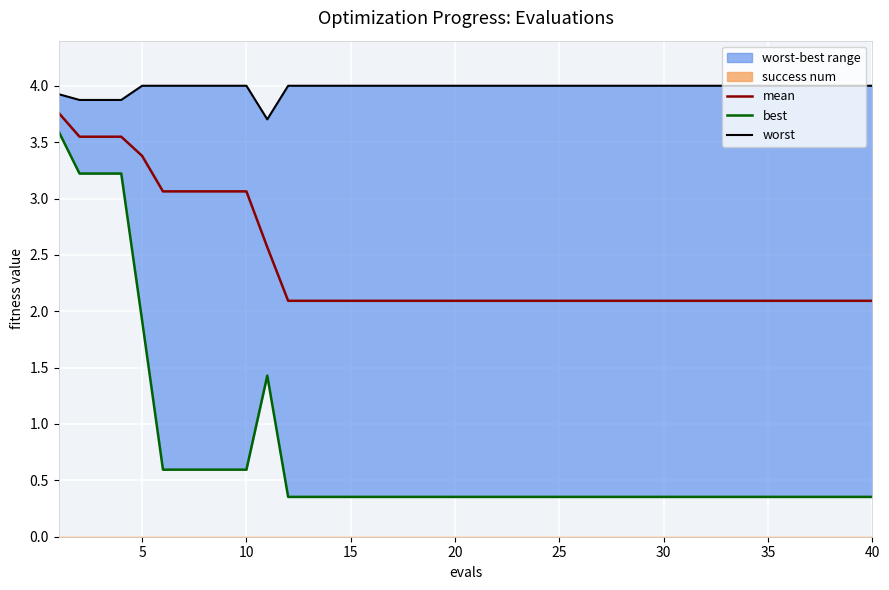

What is the lowest value of the mean series?

2.1